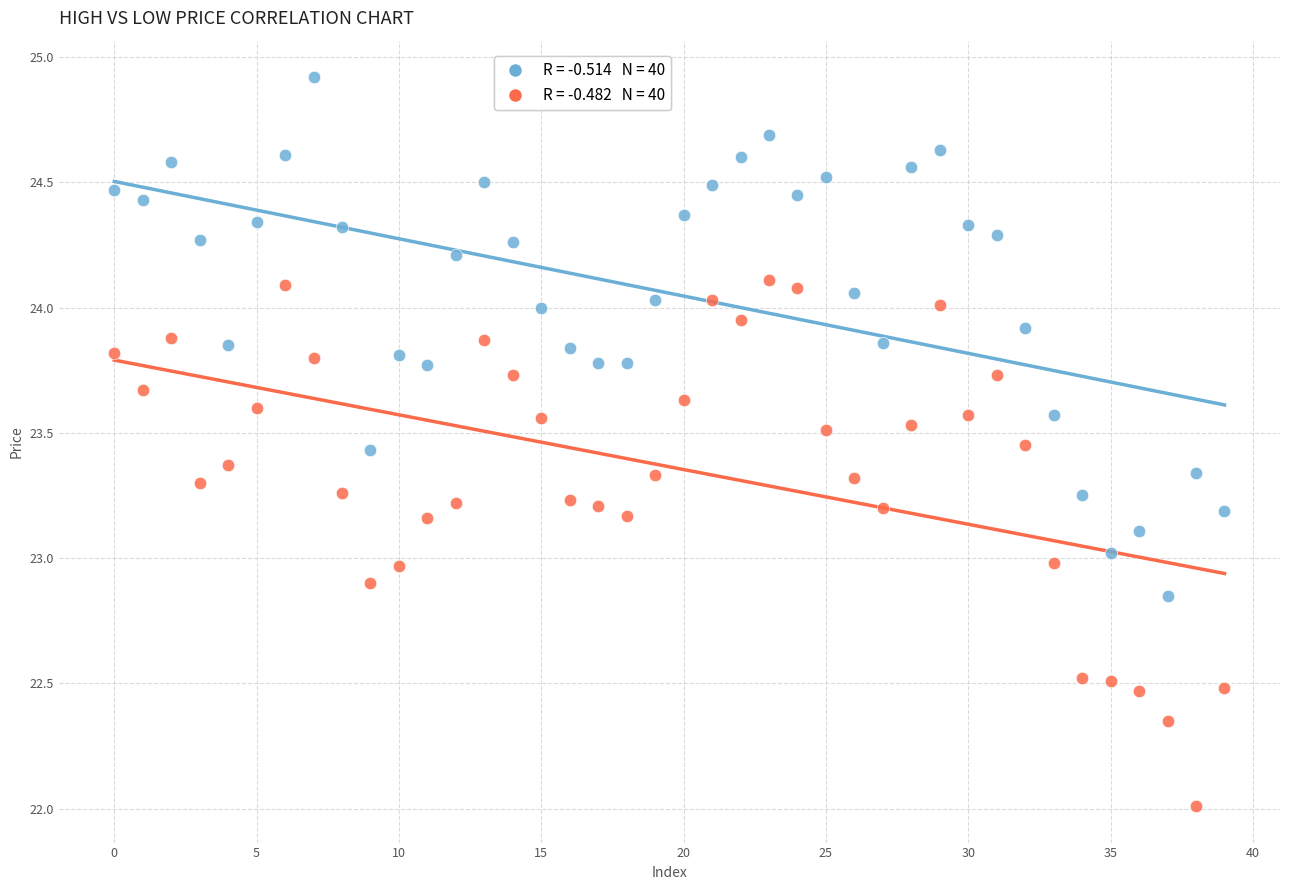

Across all data points, what is the range of Y values (max minus min)?

2.9